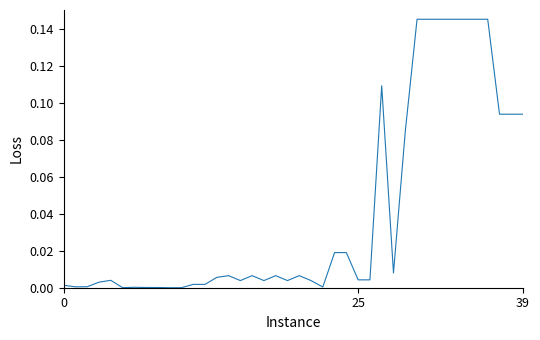

Which label corresponds to the smallest value in the chart?

9